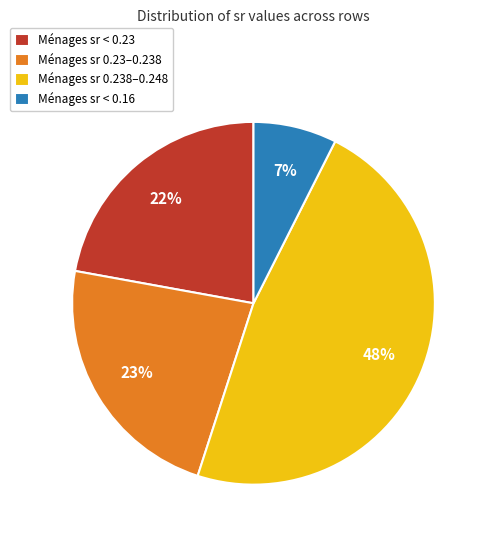

Which slice is the largest?

Ménages sr 0.238–0.248